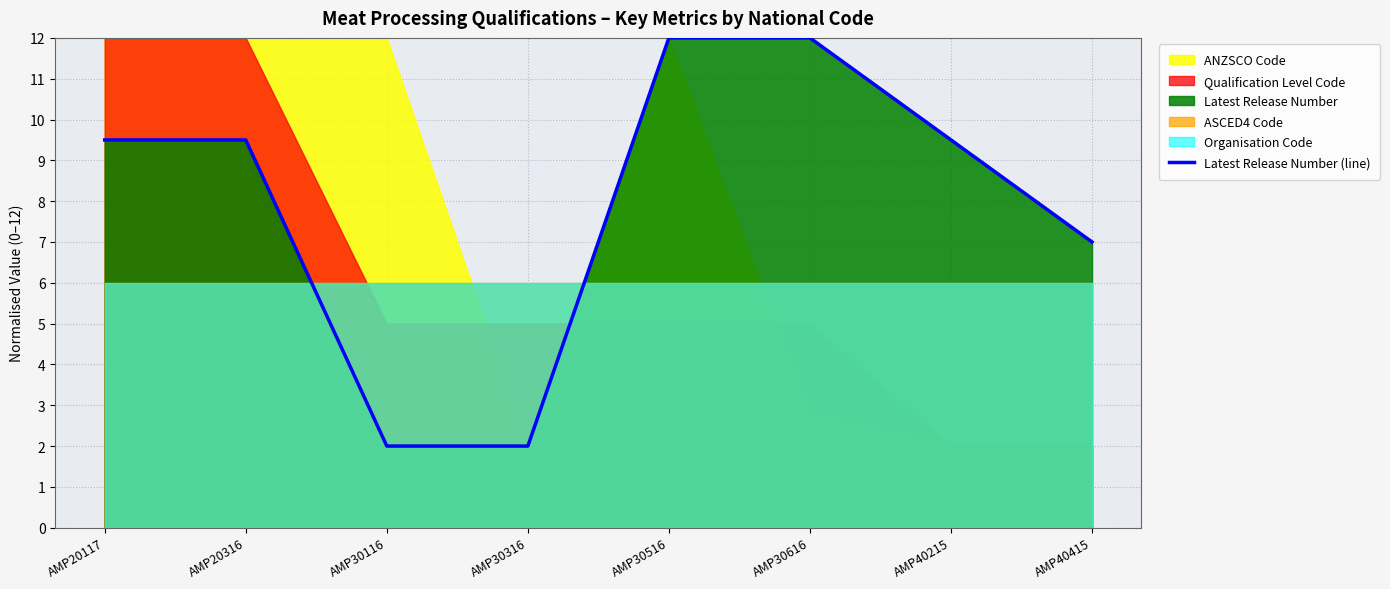

Rank the categories by value from highest to lowest.

AMP30516, AMP30616, AMP20117, AMP20316, AMP40215, AMP40415, AMP30116, AMP30316